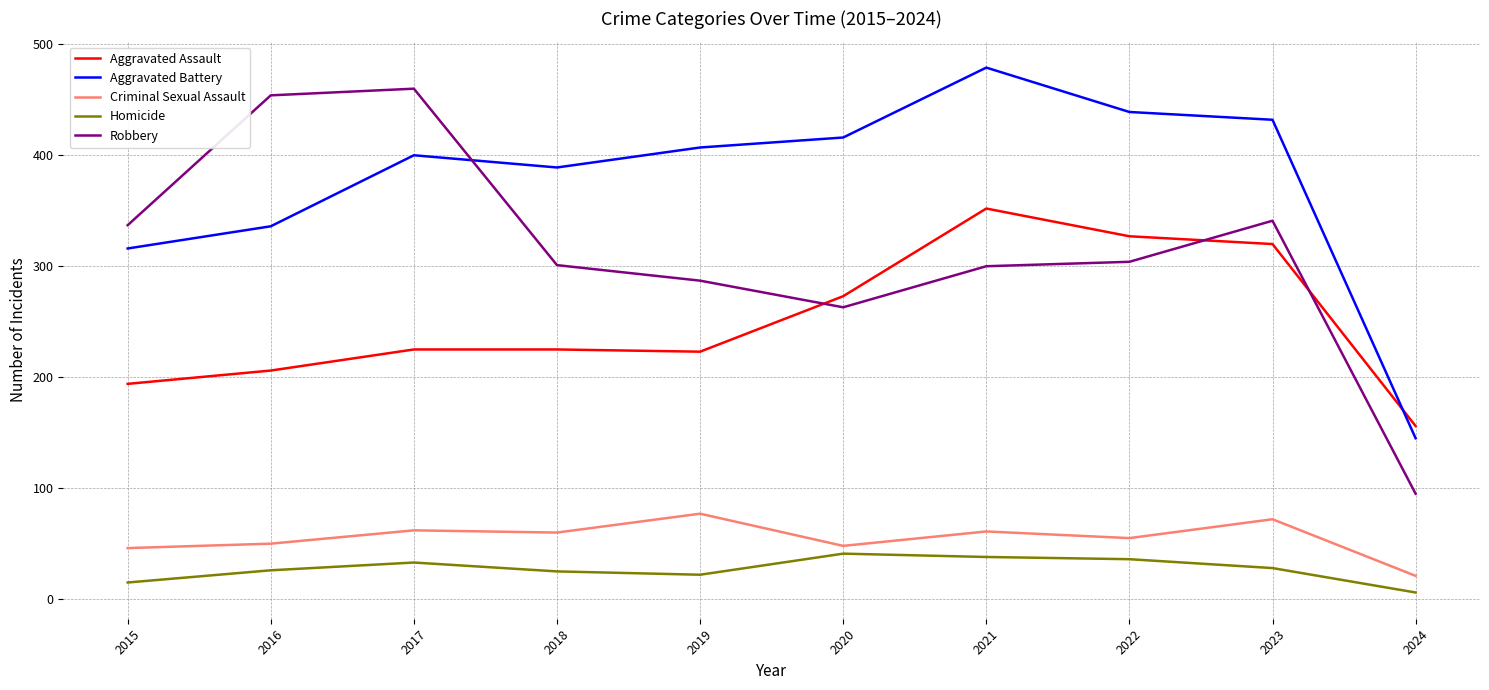

At 2017, list the series in order from smallest to largest.

Homicide, Criminal Sexual Assault, Aggravated Assault, Aggravated Battery, Robbery